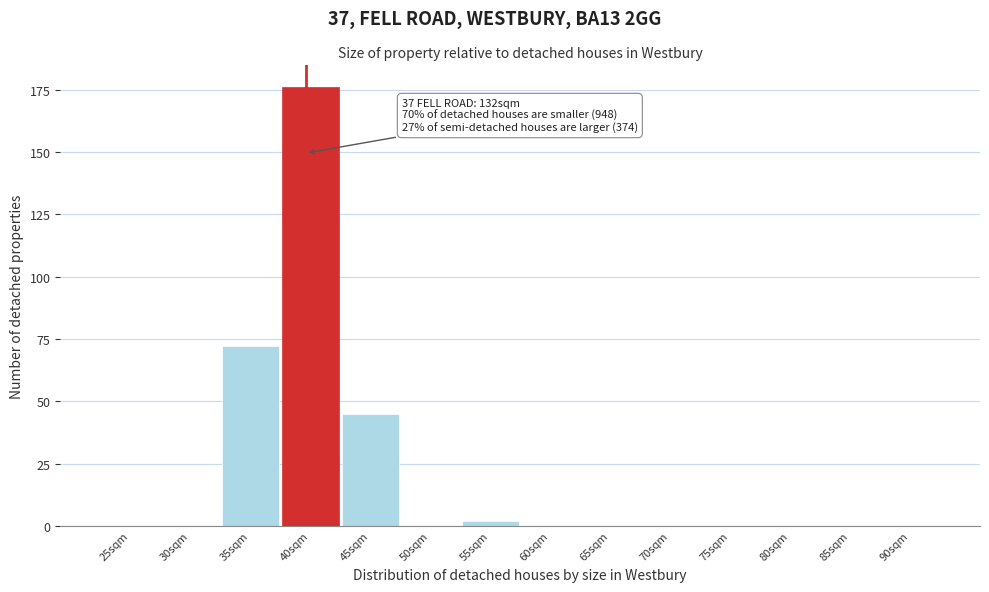

Reading left to right, what are all the values shown in this chart?

25sqm=0	30sqm=0	35sqm=72	40sqm=176	45sqm=45	50sqm=0	55sqm=2	60sqm=0	65sqm=0	70sqm=0	75sqm=0	80sqm=0	85sqm=0	90sqm=0